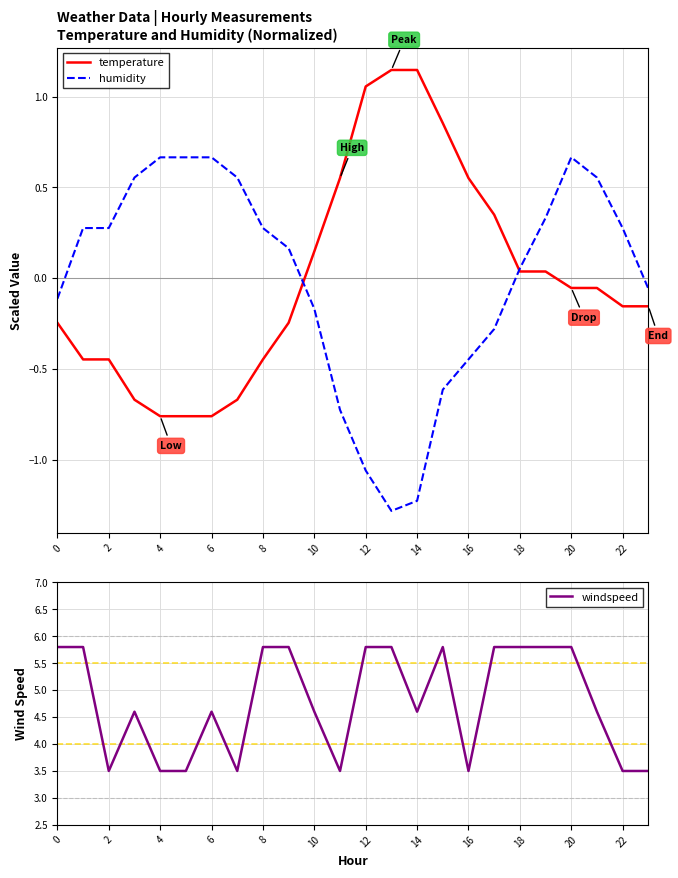

What is the label of the 9th point from the right?

15